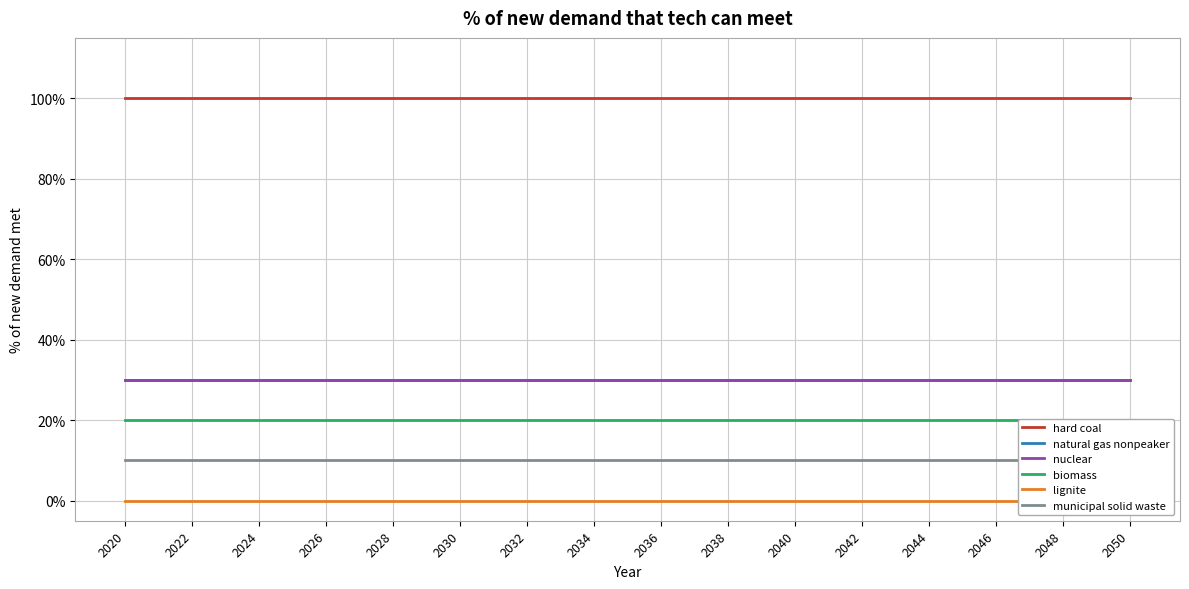

True or false: hard coal and nuclear cross at least once.

False